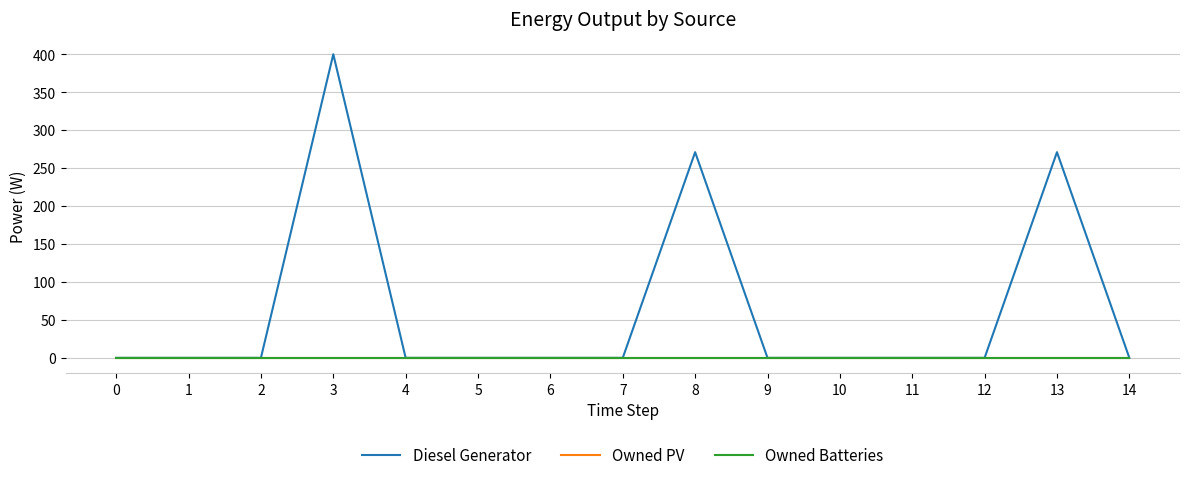

Is this an area chart (filled region under the line)?

No